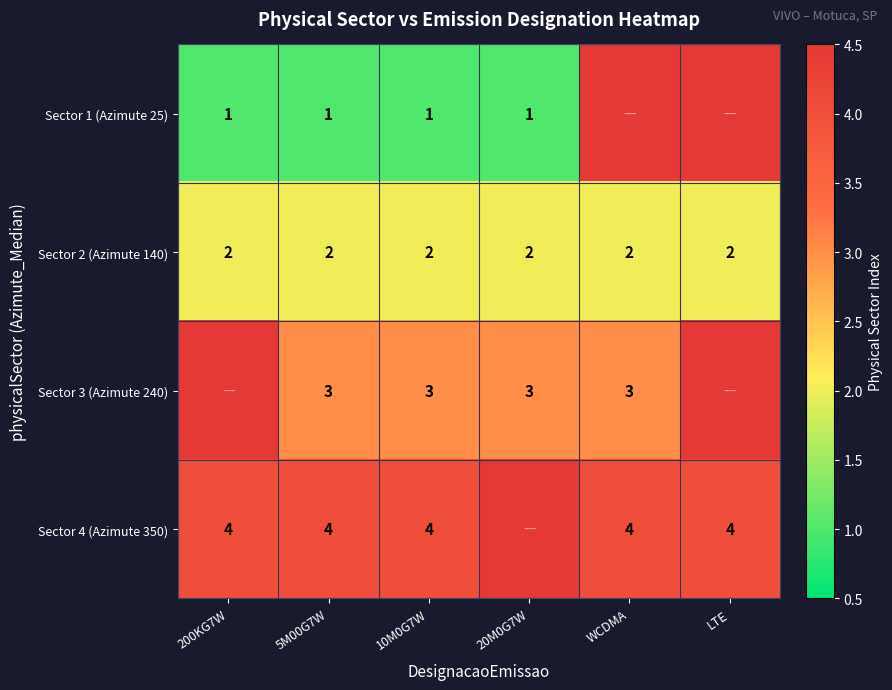

Rank the series at 10M0G7W from highest to lowest value.

Sector 4 (Azimute 350), Sector 3 (Azimute 240), Sector 2 (Azimute 140), Sector 1 (Azimute 25)